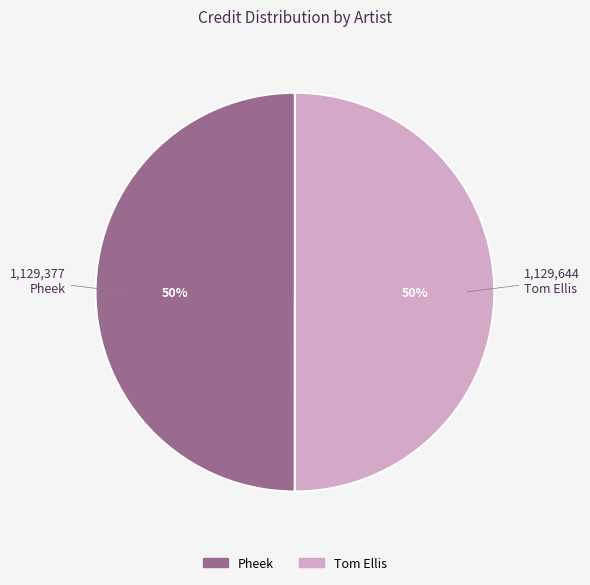

Count the number of slices in the pie.

2